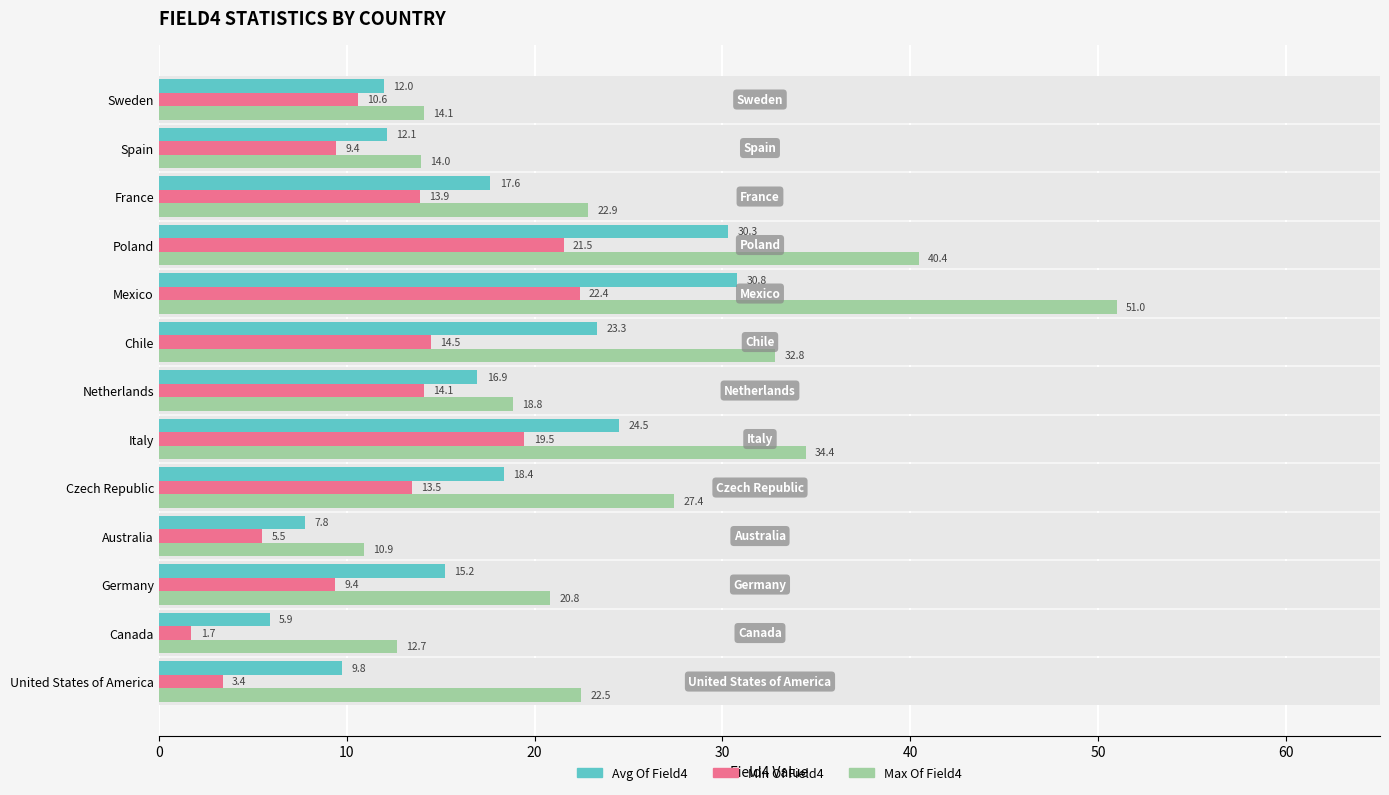

Which series has the largest total across all categories?

Max Of Field4